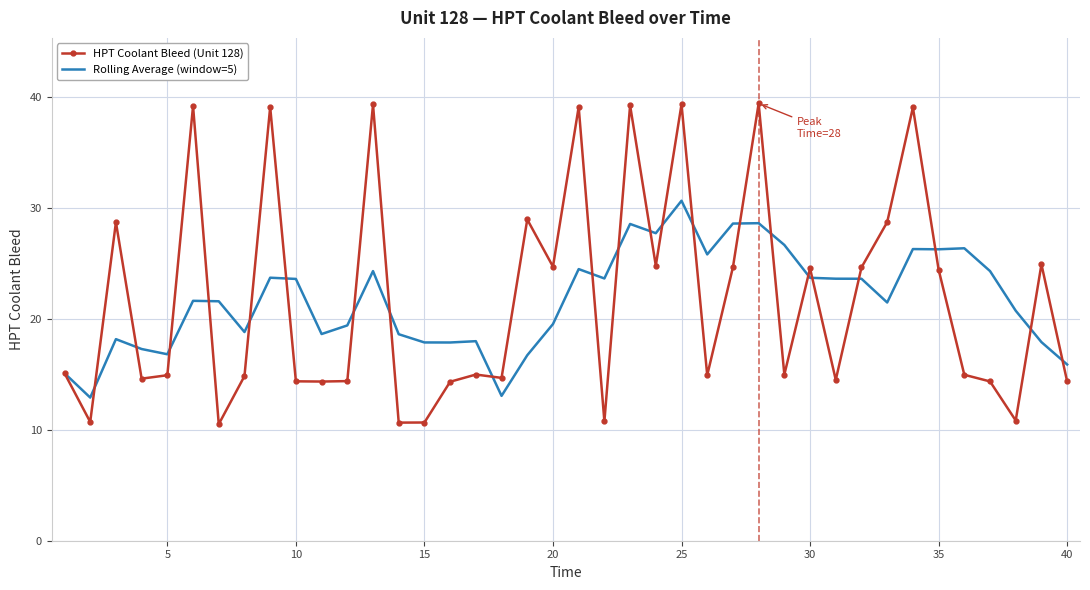

What is the highest value of the Rolling Average (window=5) series?

30.6